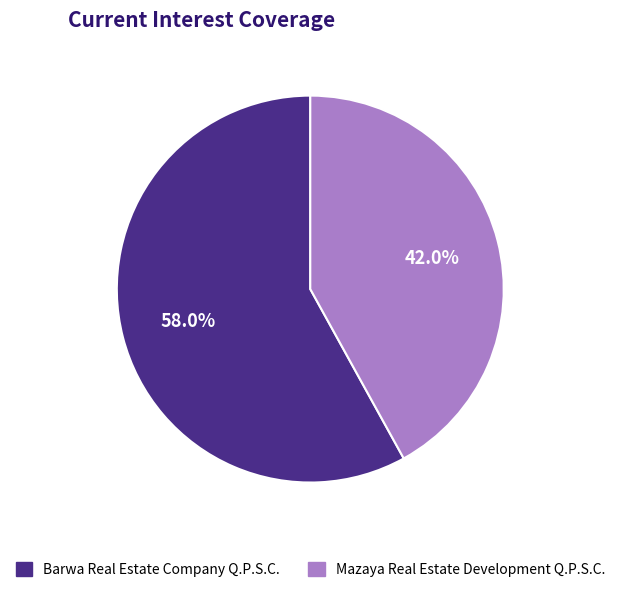

Is the sum of Barwa Real Estate Company Q.P.S.C. and Mazaya Real Estate Development Q.P.S.C. greater than half?

Yes